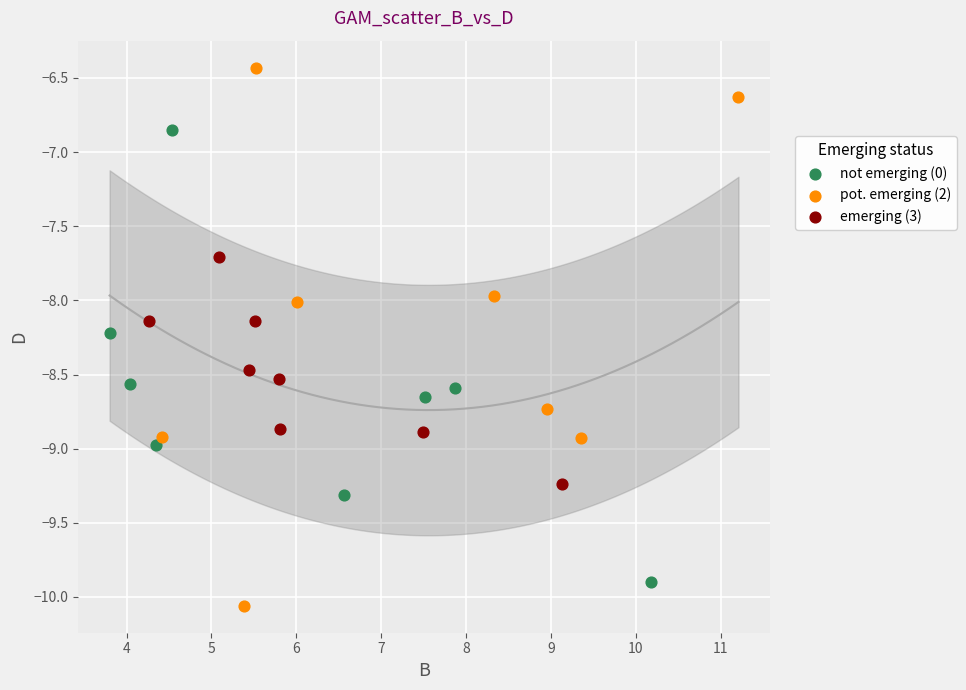

Which series reaches the minimum Y coordinate?

pot. emerging (2)